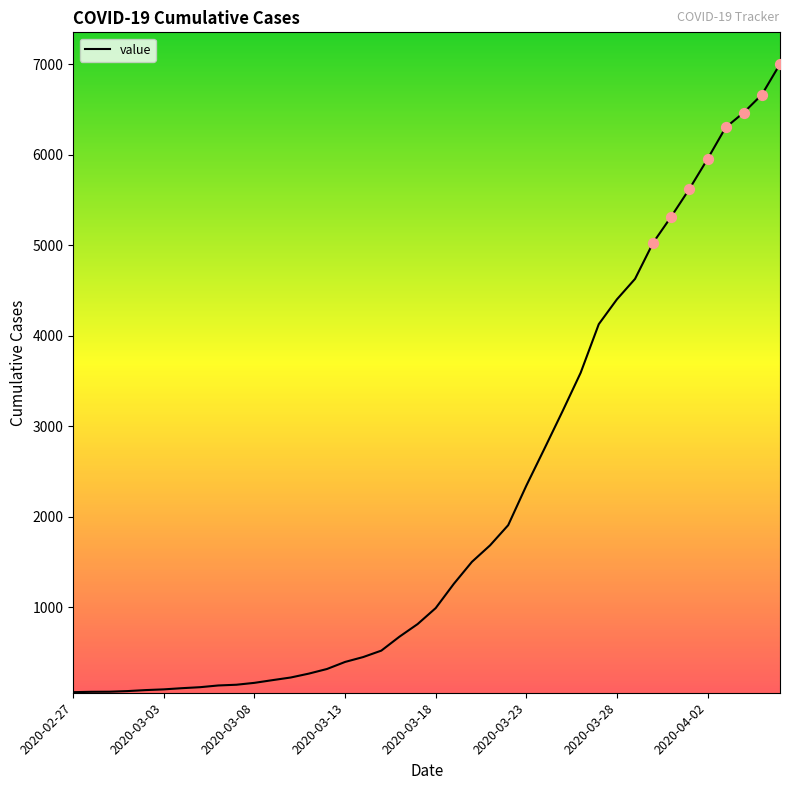

What is the maximum value shown in the chart?

7004